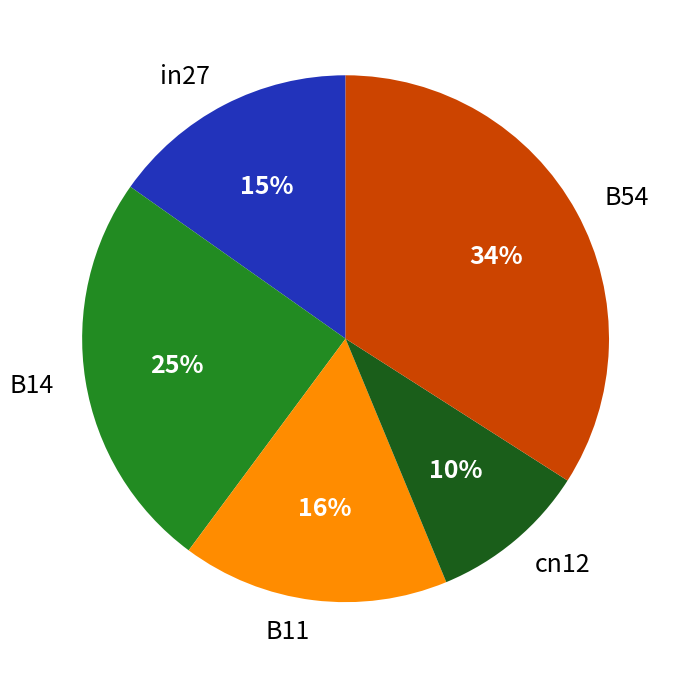

Between B14 and B11, which is larger?

B14